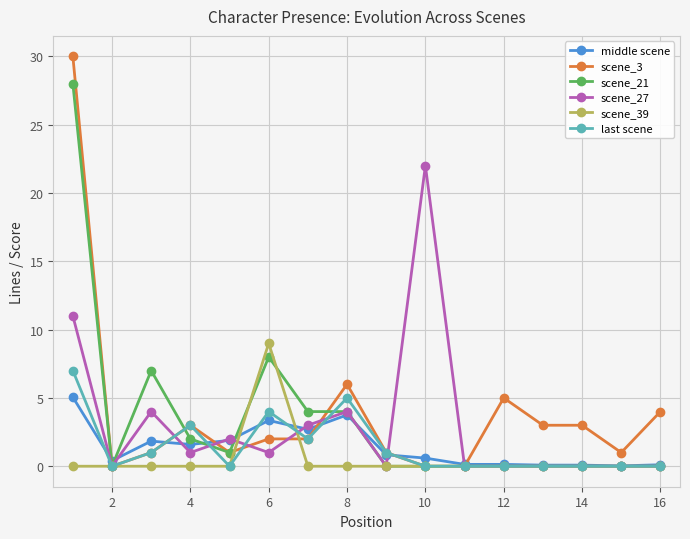

Which series has the largest range (max minus min)?

scene_3